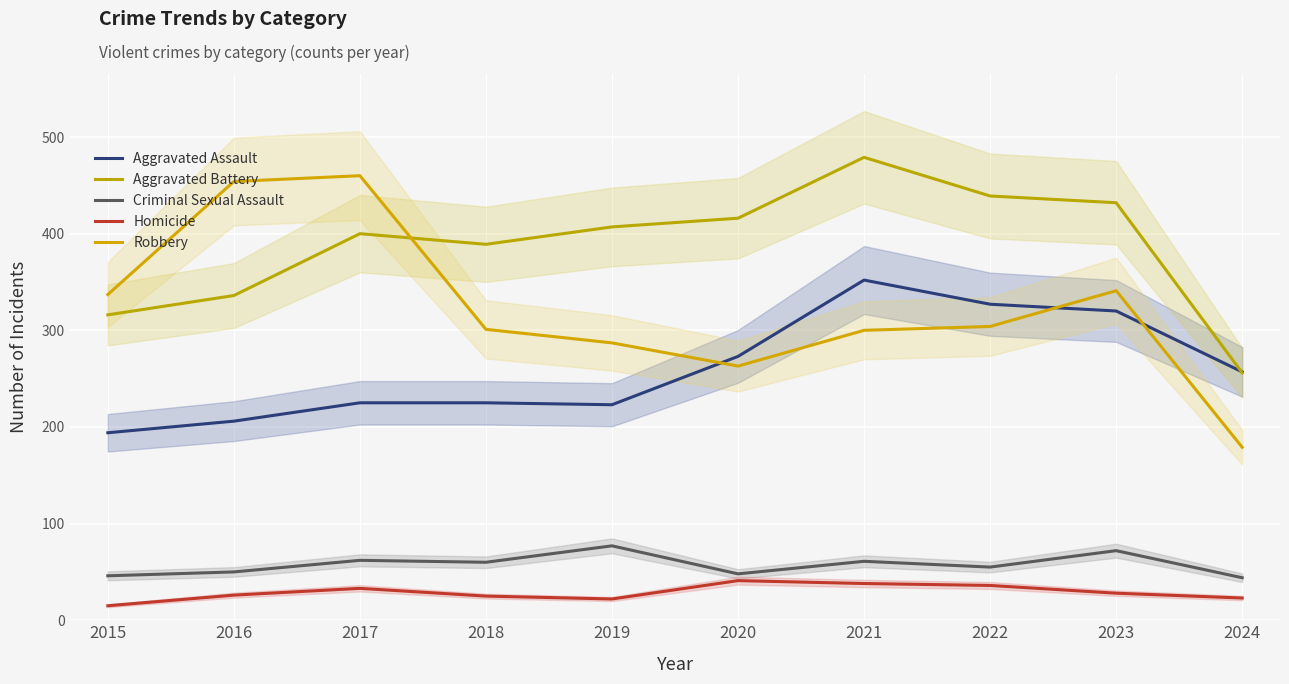

What is the lowest value of the Robbery series?

179